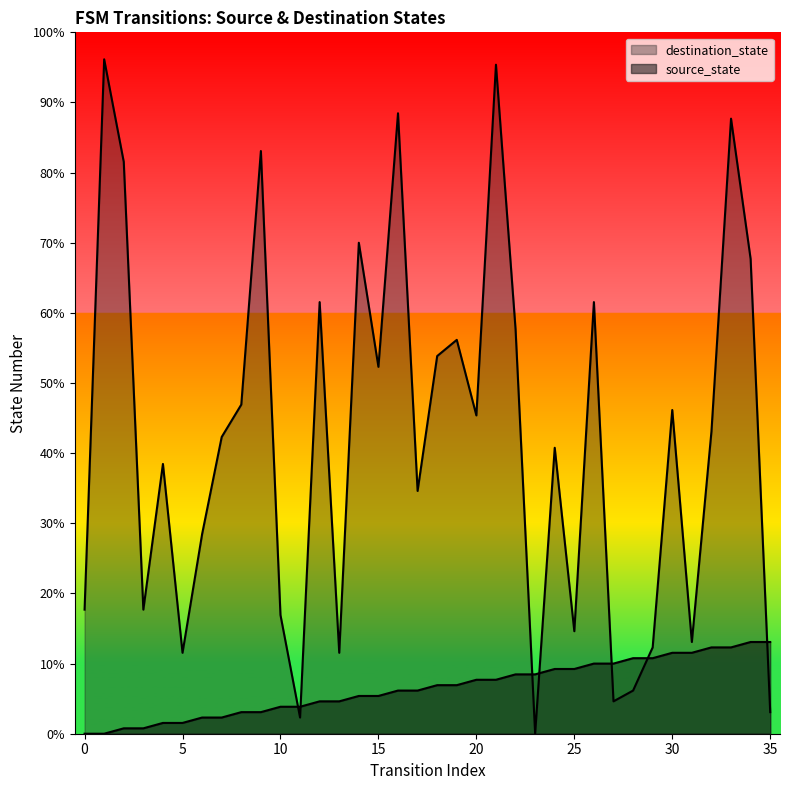

After their last crossing, which series has the higher values: destination_state or source_state?

source_state